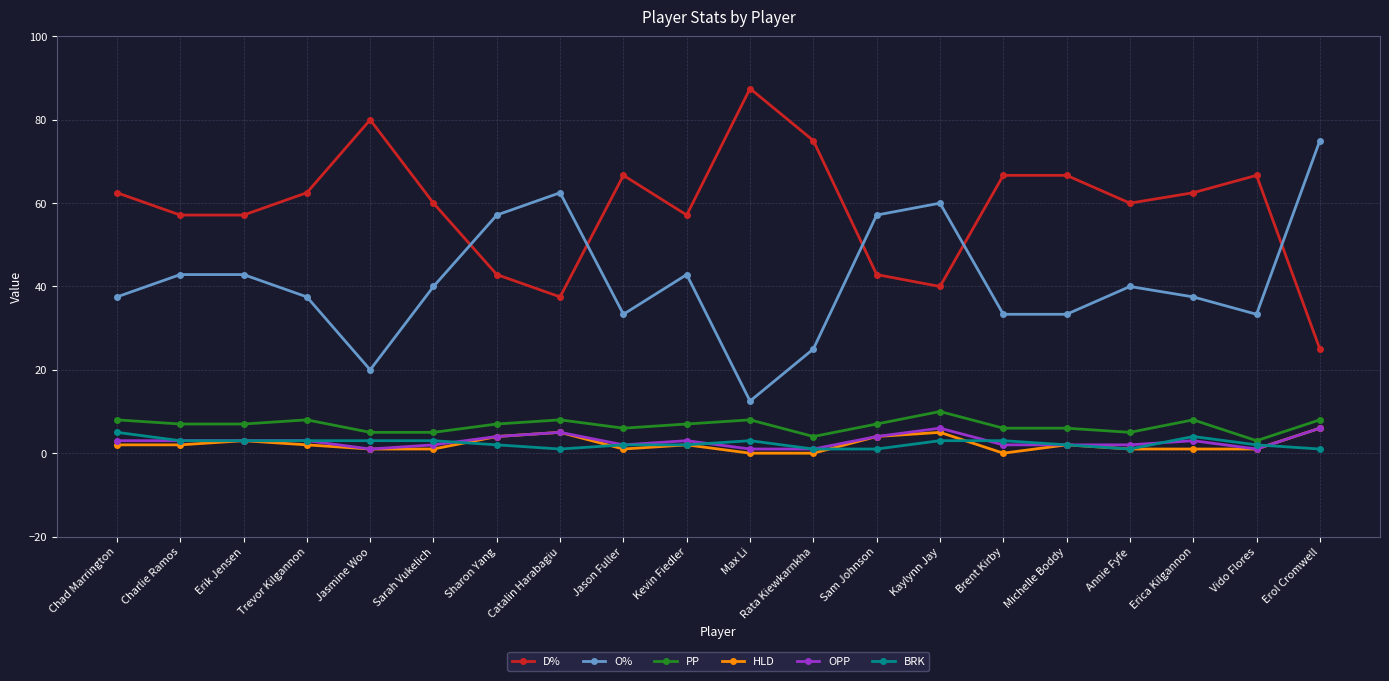

How many lines are shown in the chart?

6